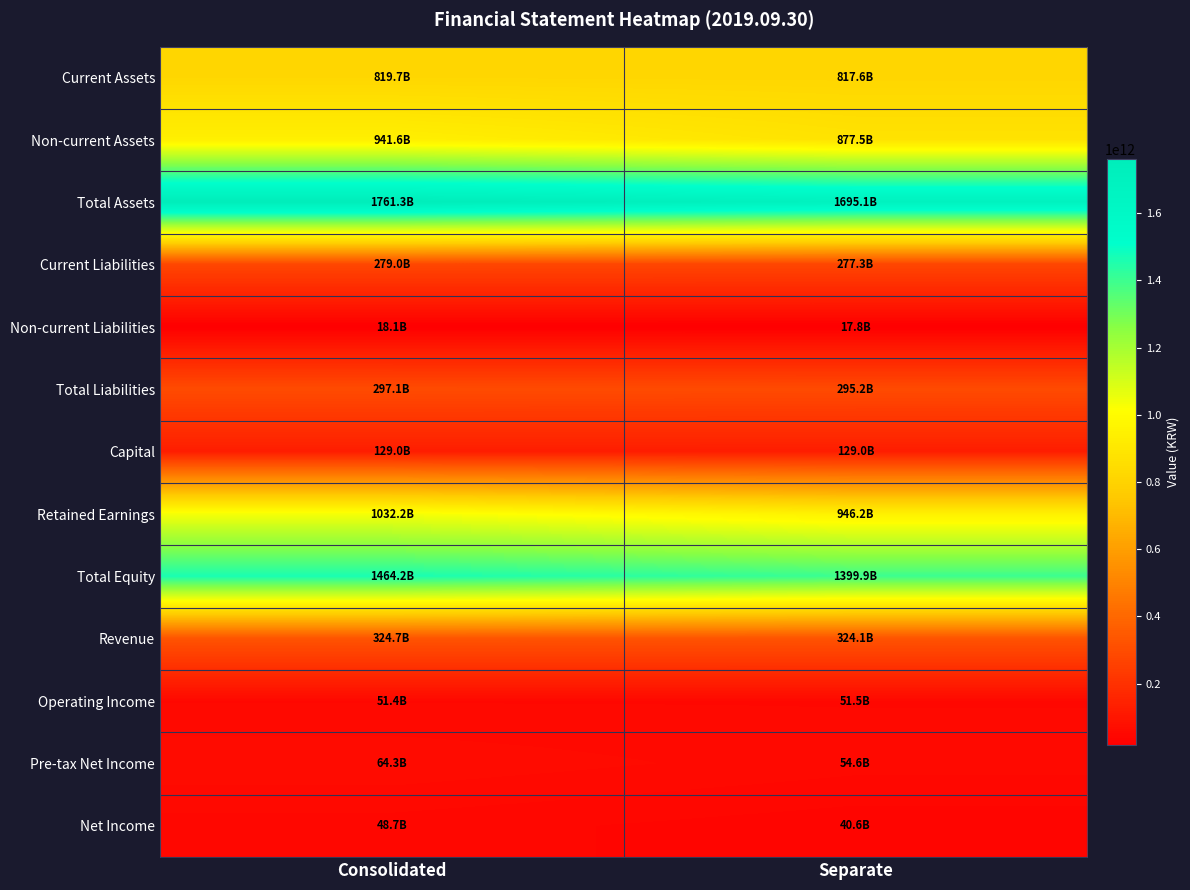

At which category is the sum across all series the highest?

Consolidated